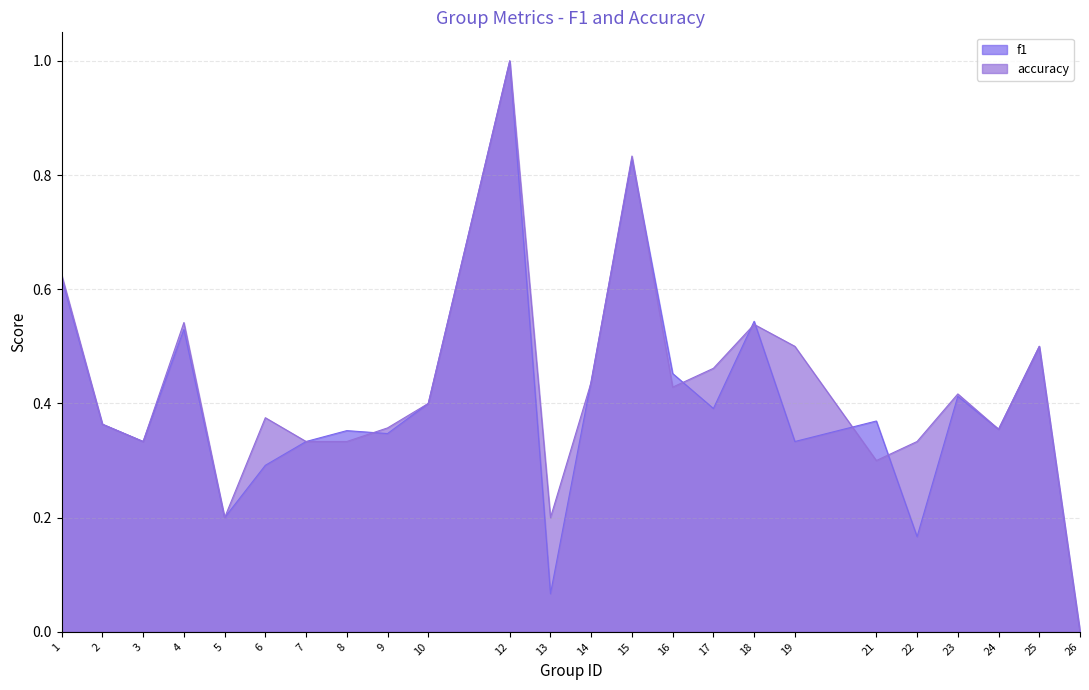

What are all the series names shown in the legend?

f1, accuracy